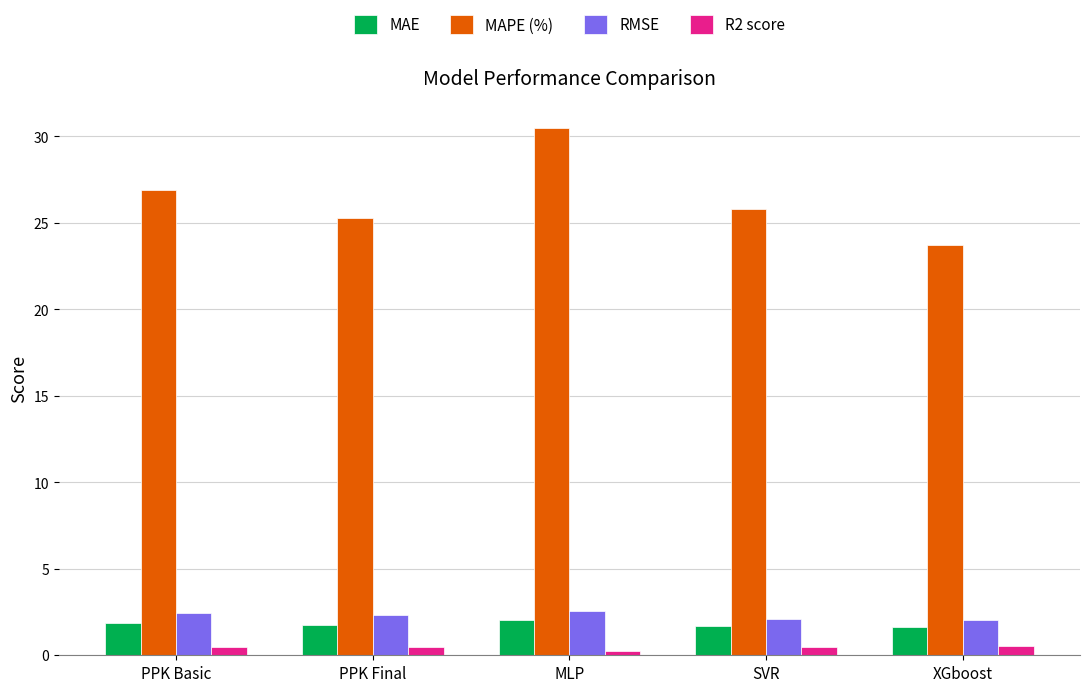

What is the average value of the RMSE series?

2.3